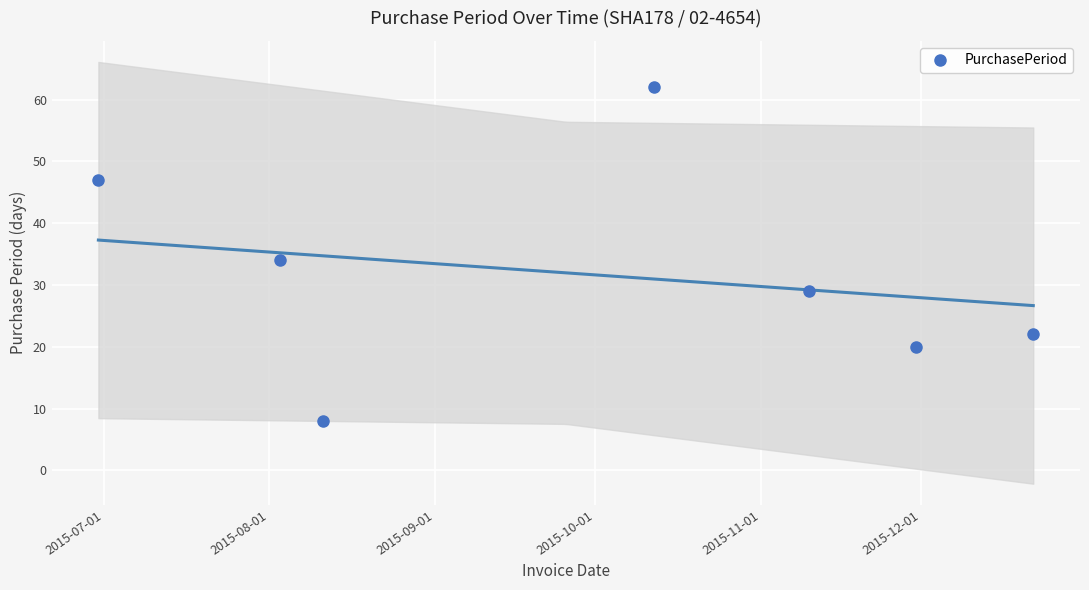

What is the value of the PurchasePeriod point at the 7th from the left?

22